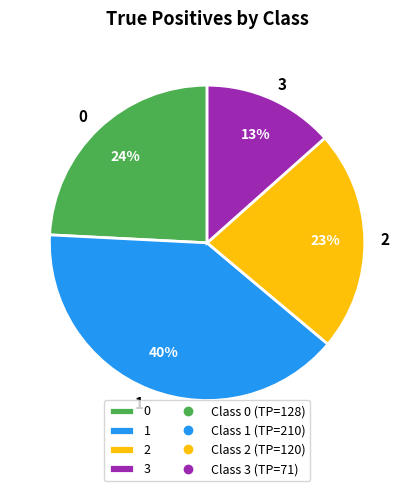

Does 1 represent more than half of the total?

No